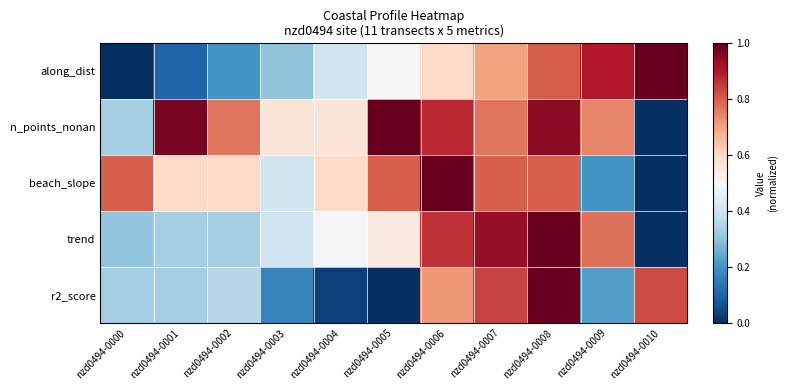

List the series in order of their peak value, highest first.

along_dist, n_points_nonan, beach_slope, trend, r2_score